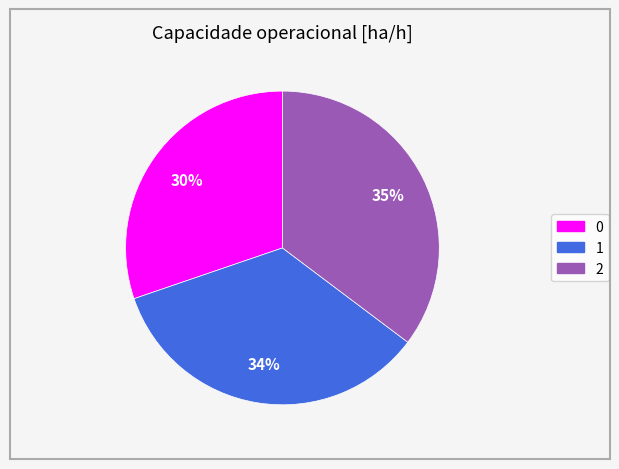

How many segments does this pie chart have?

3